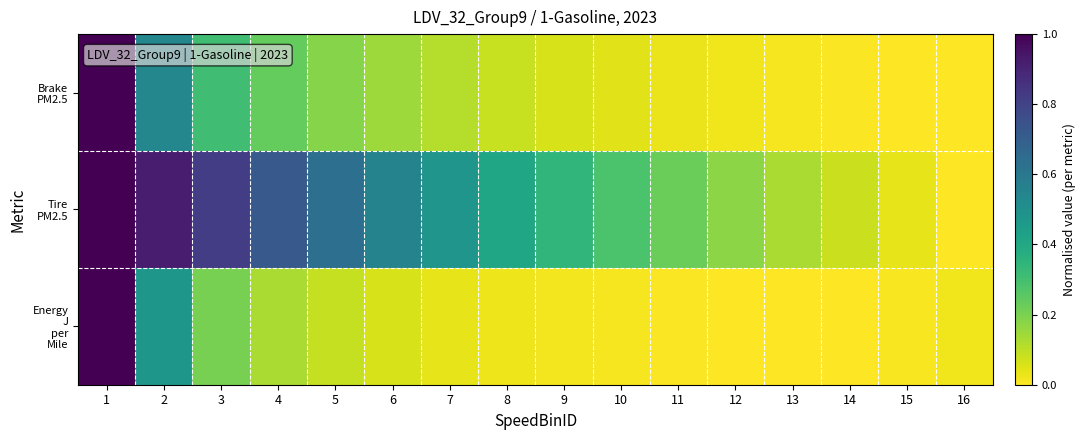

At which category is the sum across all series the highest?

1